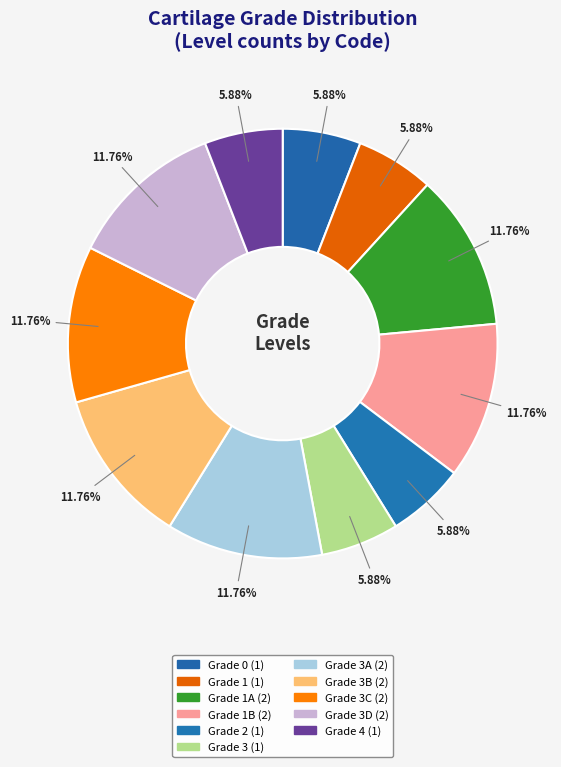

Which category has the biggest portion of the pie?

grade_1a